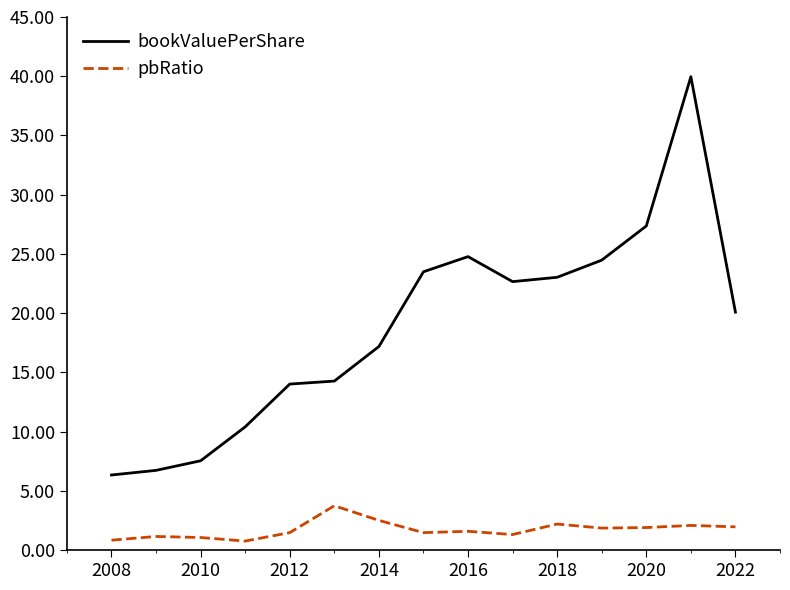

What is the maximum value for pbRatio?

3.7